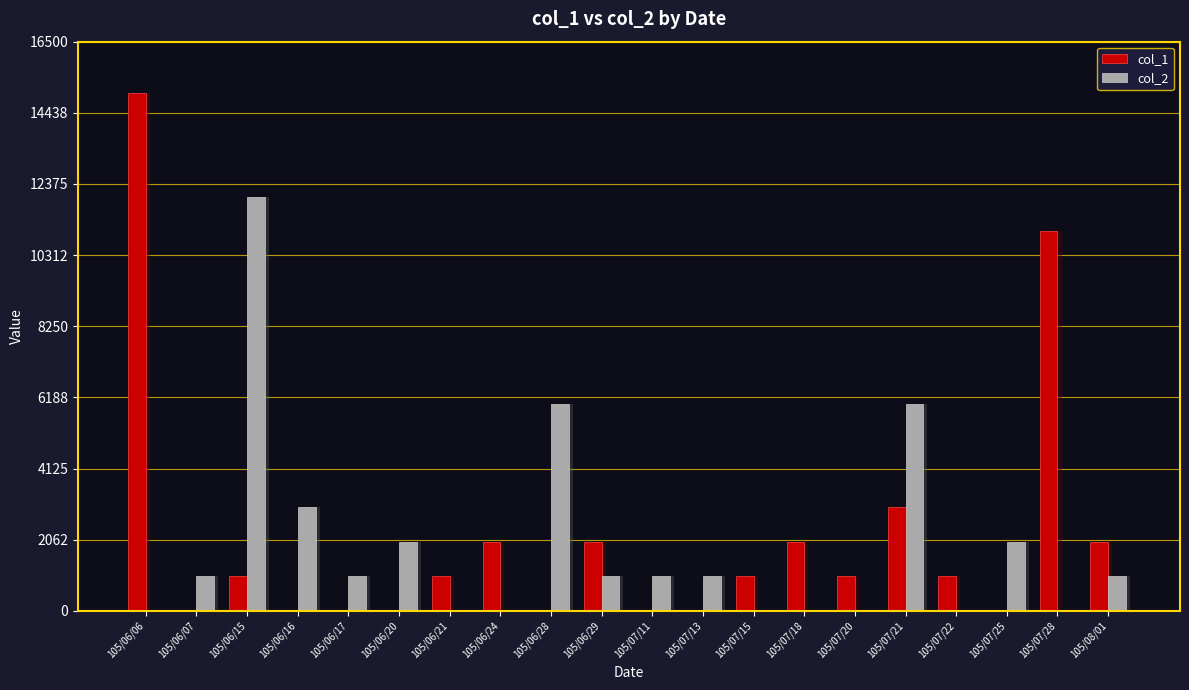

Is the value of col_2 at 105/06/06 greater than the value of col_1 at 105/06/20?

No